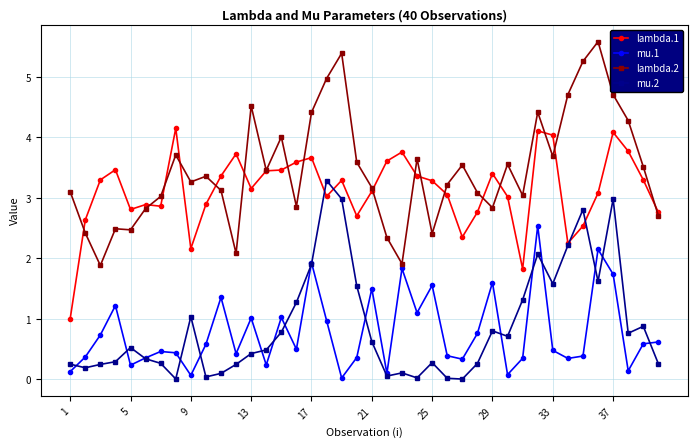

What is the sum of all mu.1 values?

31.0